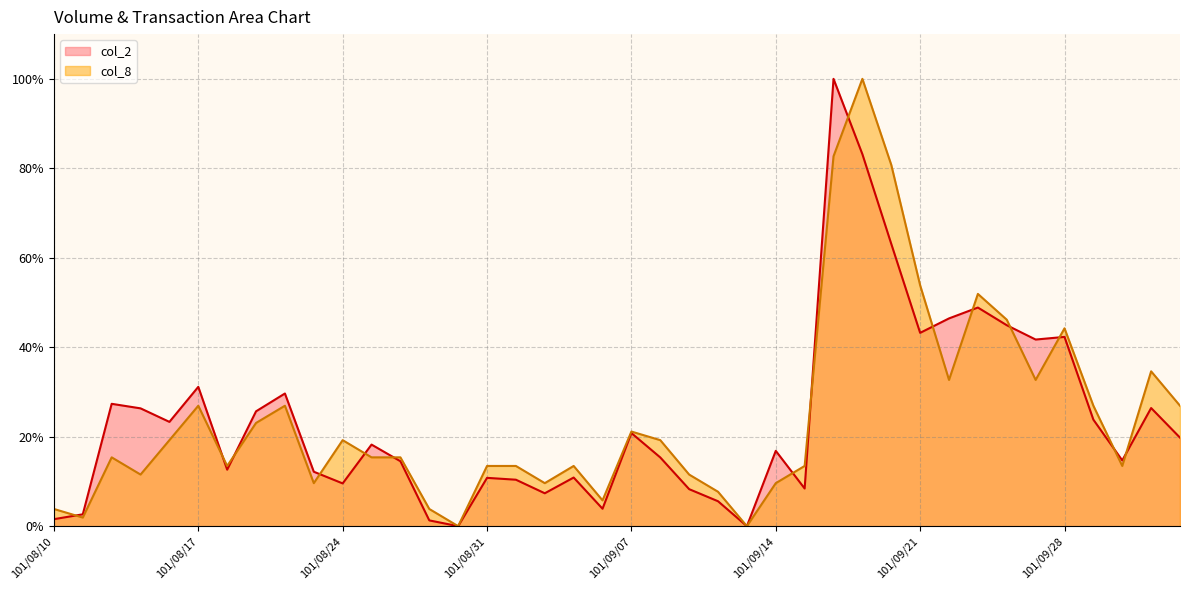

Count the number of data series in this chart.

2